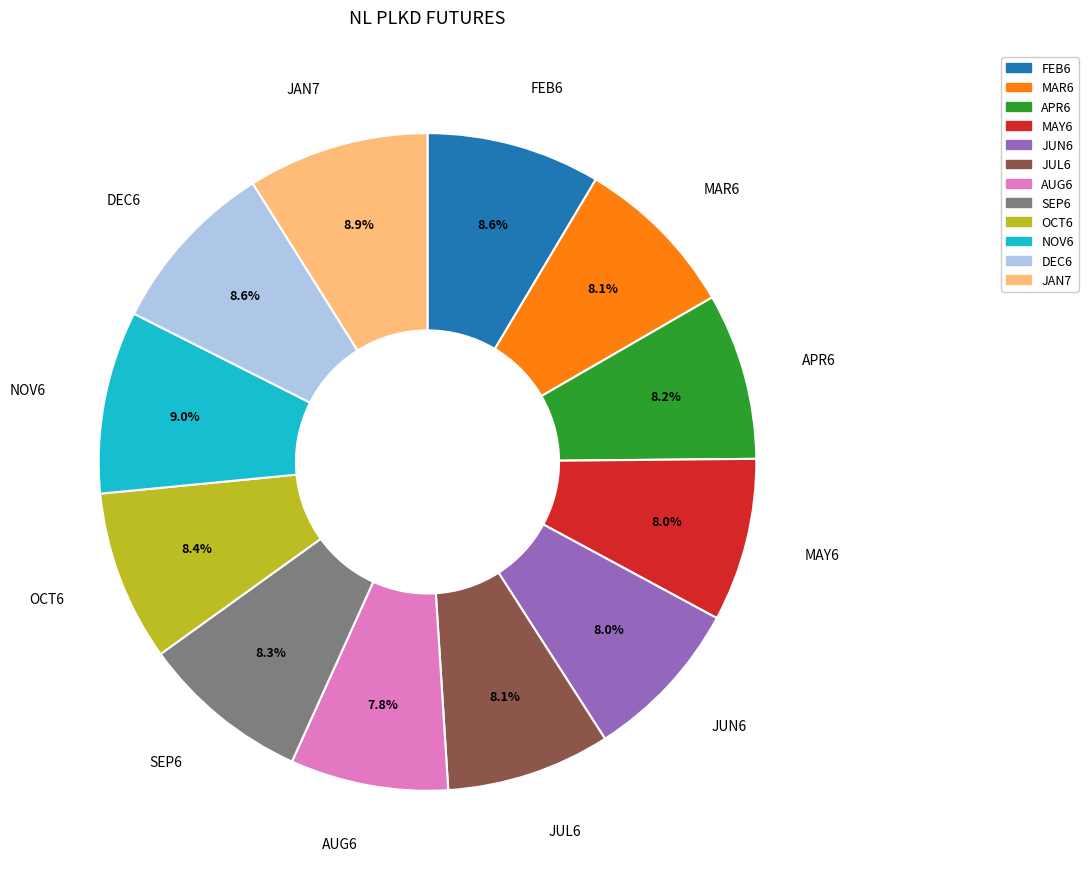

How much of the chart is everything except NOV6?

91.0%